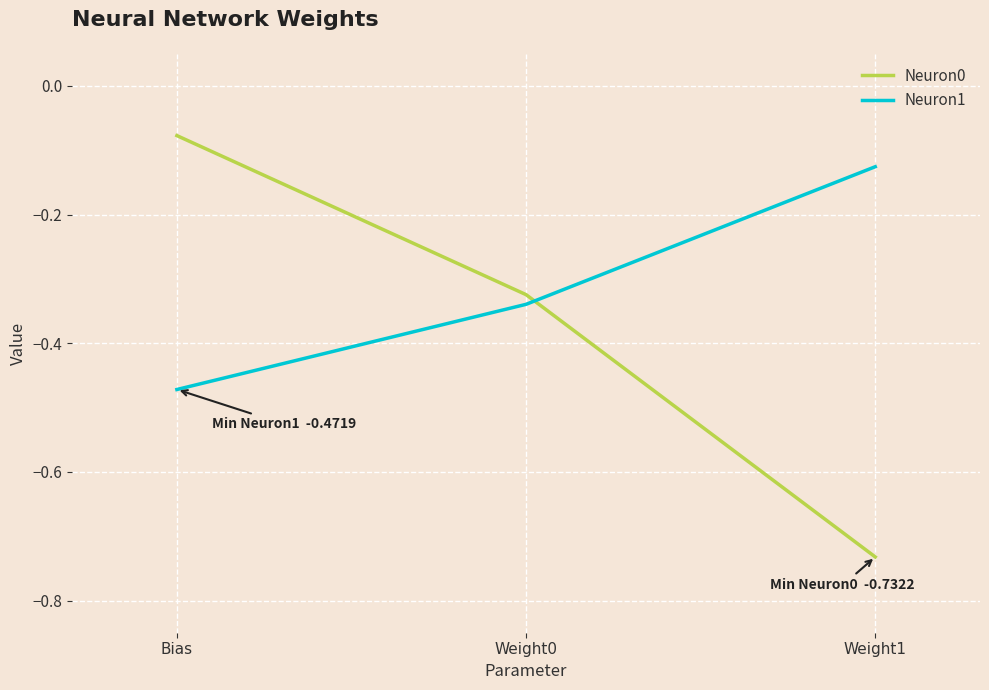

How many distinct data groups are displayed?

2